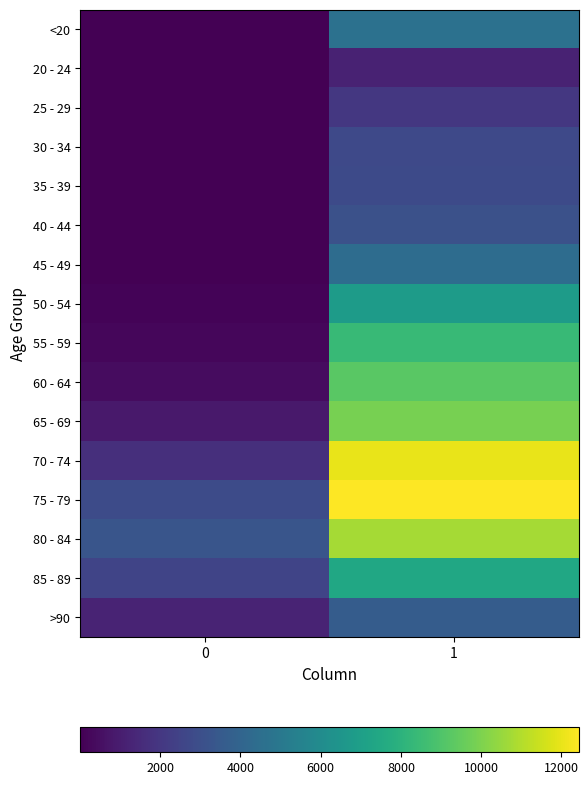

Reading left to right, transcribe all the data shown in this chart.

<20: 0=18	1=4641
20 - 24: 0=4	1=1191
25 - 29: 0=3	1=2038
30 - 34: 0=17	1=2765
35 - 39: 0=18	1=2814
40 - 44: 0=24	1=3078
45 - 49: 0=47	1=4396
50 - 54: 0=126	1=6803
55 - 59: 0=227	1=8400
60 - 64: 0=426	1=9236
65 - 69: 0=850	1=9883
70 - 74: 0=1690	1=12018
75 - 79: 0=2848	1=12434
80 - 84: 0=3273	1=10764
85 - 89: 0=2548	1=7417
>90: 0=1224	1=3604